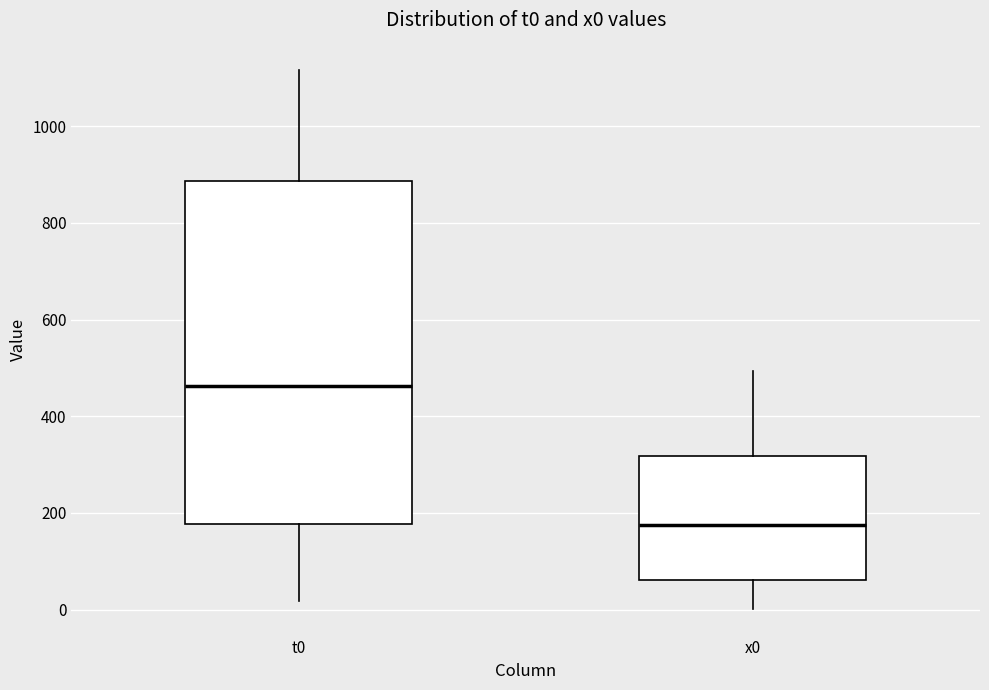

Where is the upper edge of the box for t0 on the y-axis? The values are not printed on the chart, so give them approximately, as read against the axis.

880